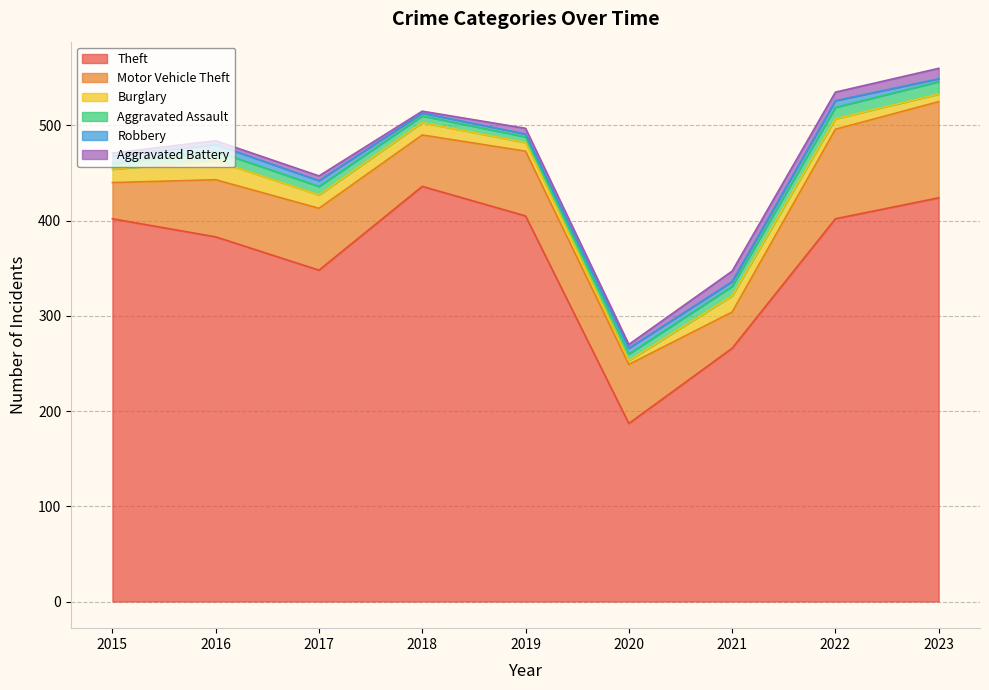

Is it true that Theft equals 552 at 2016?

False